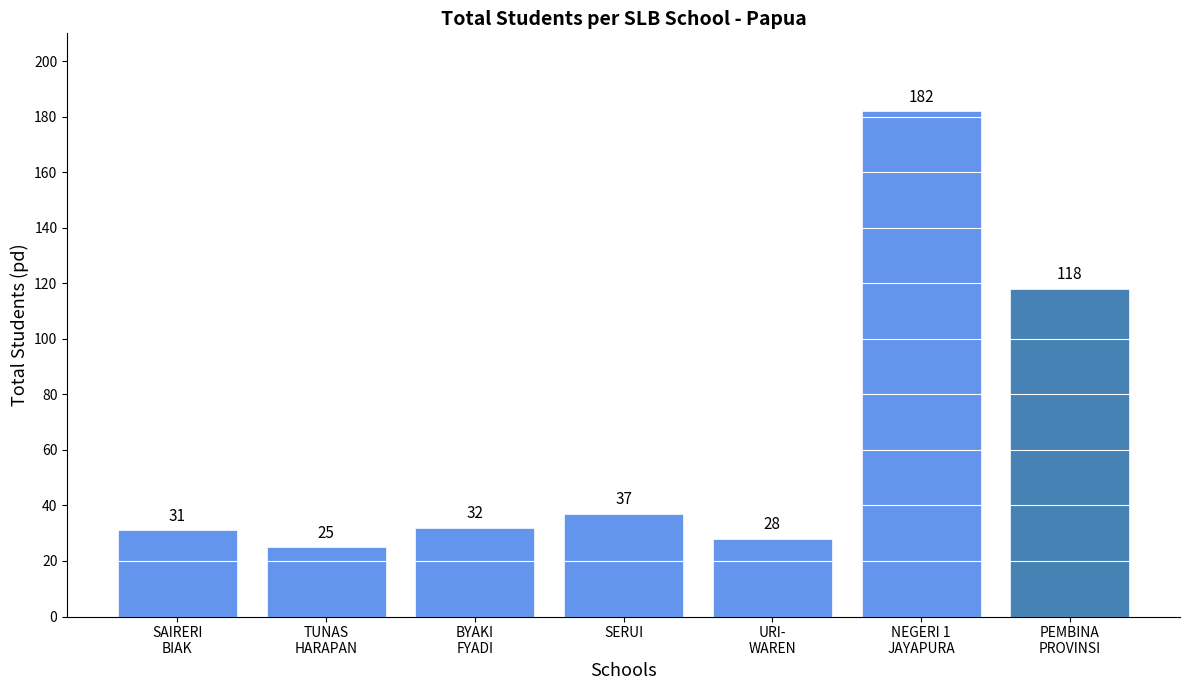

Count the number of categories in the chart.

7